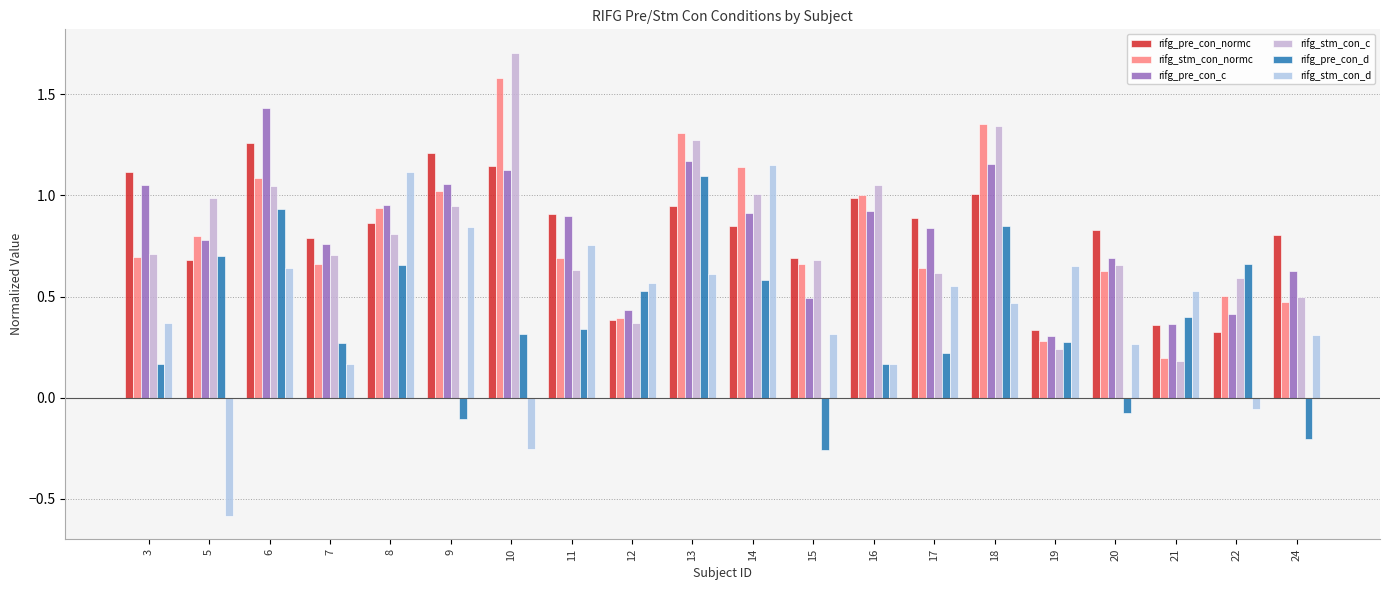

Count the number of categories in the chart.

20